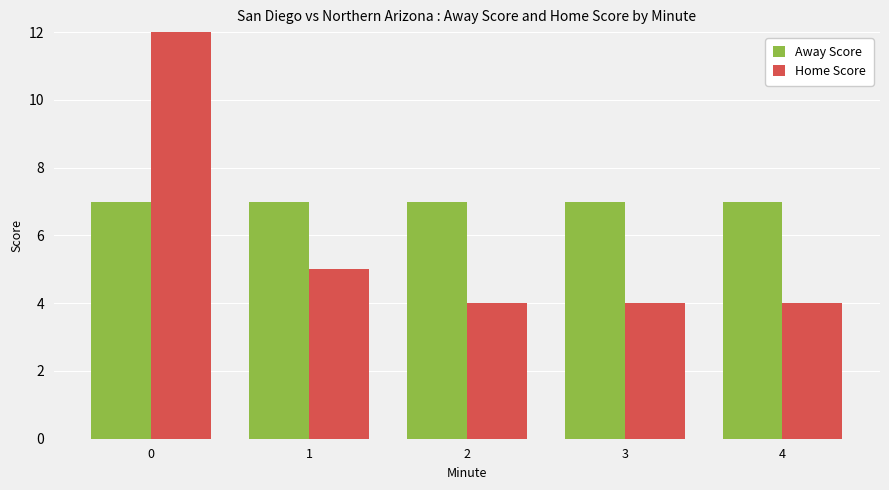

What value does the Away Score series have at 4?

7